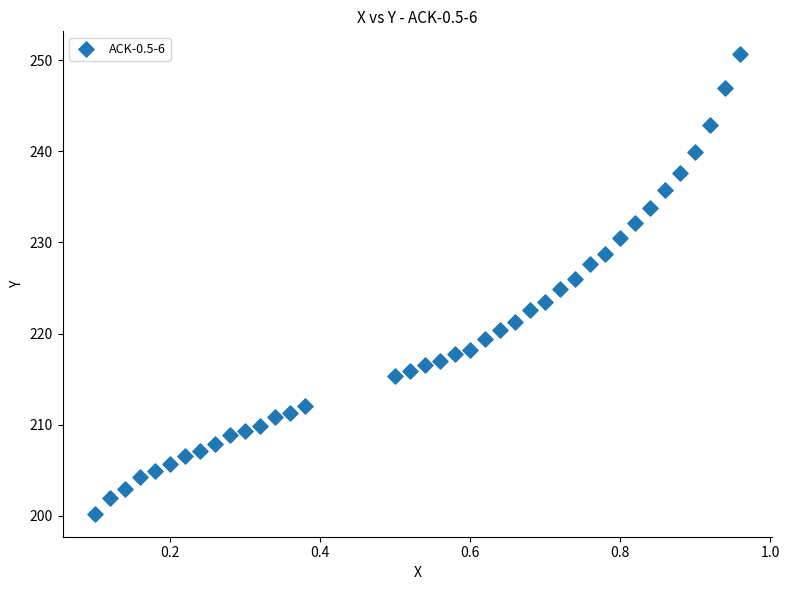

What is the range of X values (max minus min)?

0.9